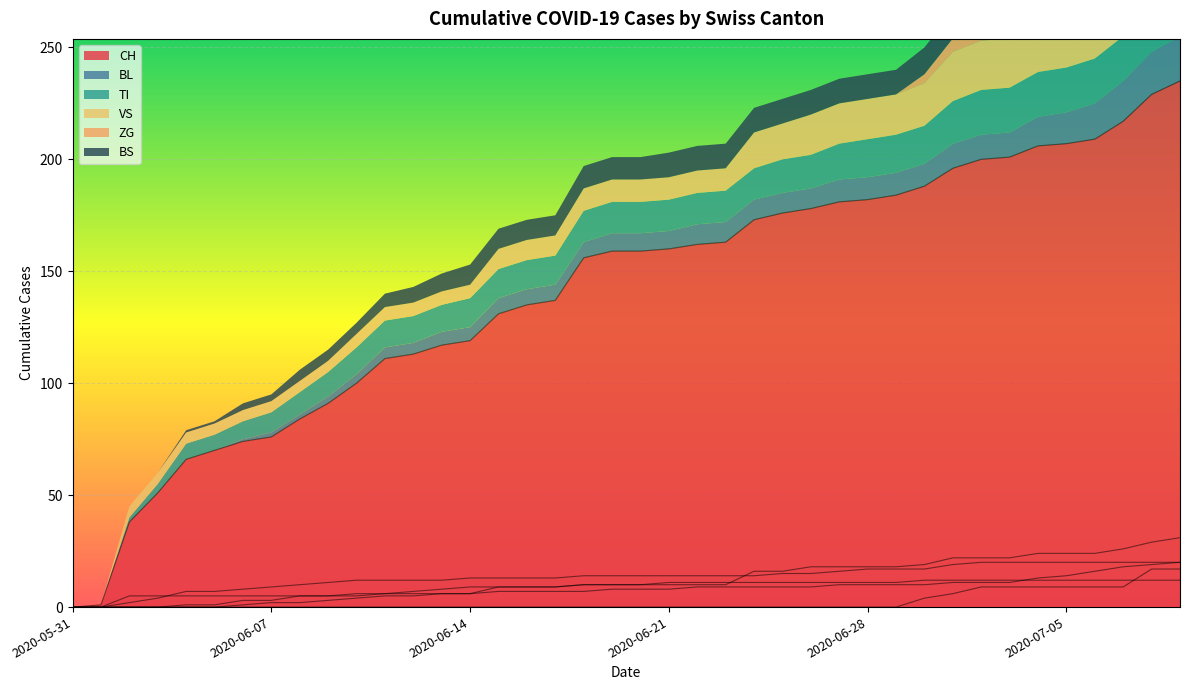

Is it true that TI equals 20 at 2020-07-02?

True